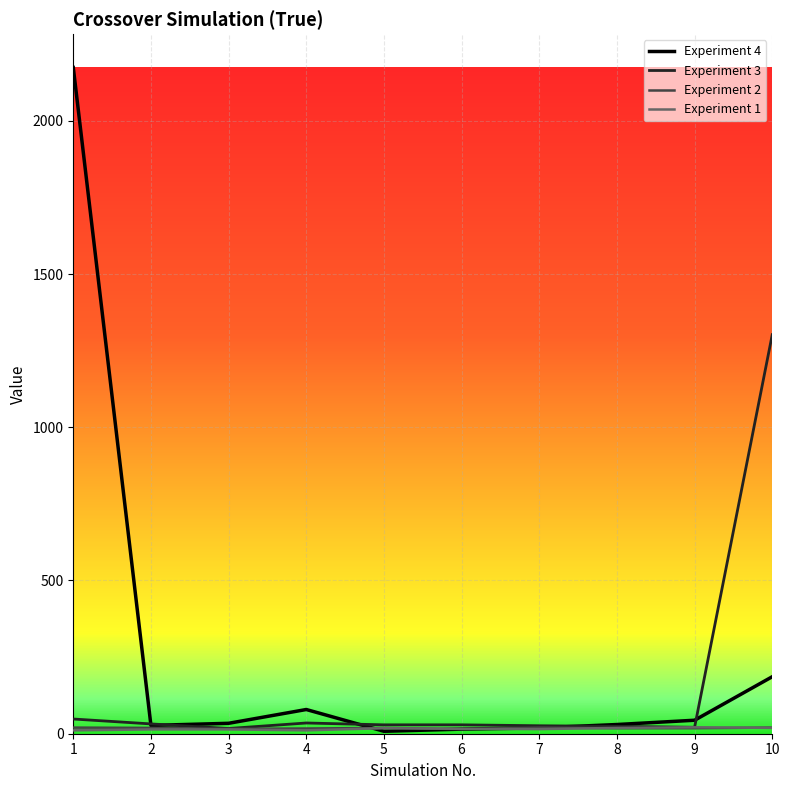

What is the difference between the maximum and minimum values in the Experiment 4 series?

2166